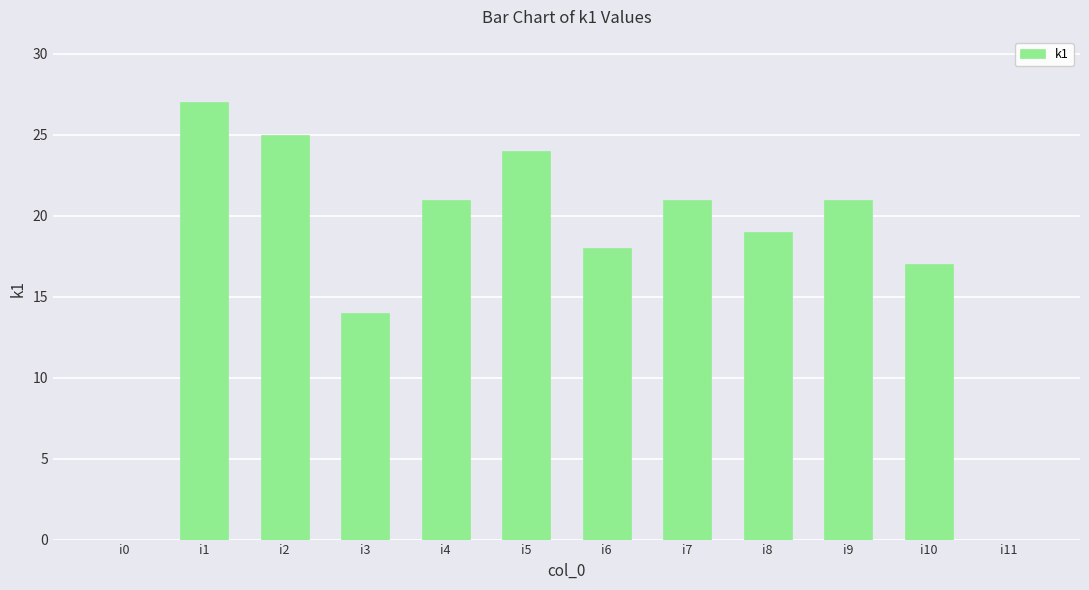

The chart shows a value of 14 at i5. True or false?

False